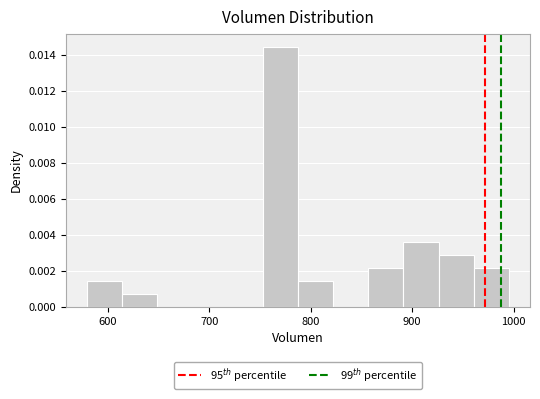

Around what value on the x-axis is the tallest bar? Give the approximate position of its centre, as read against the axis.

770